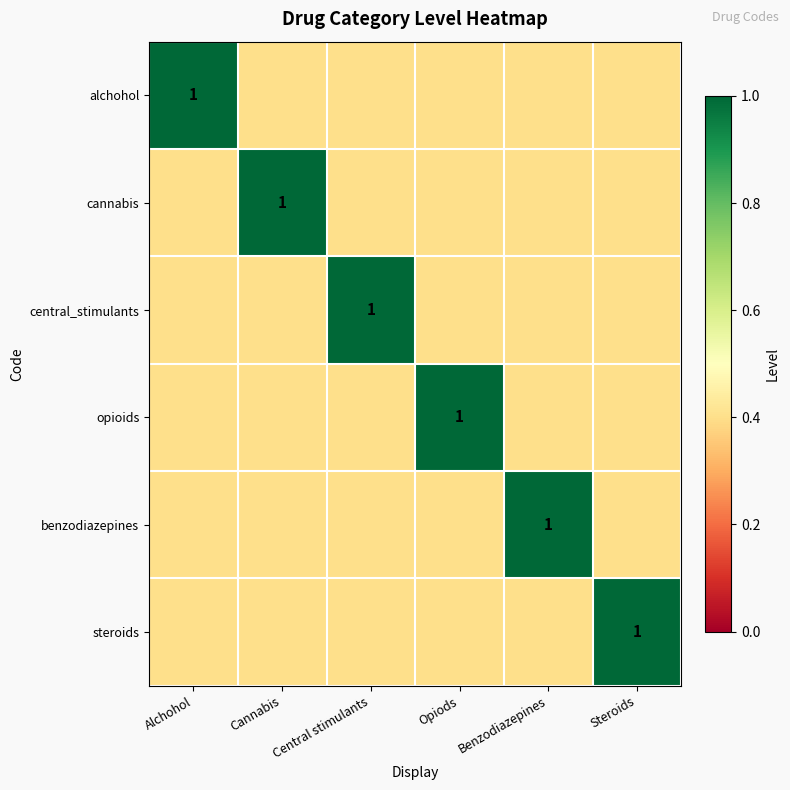

True or false: benzodiazepines has a value of 1.0 at Benzodiazepines.

True